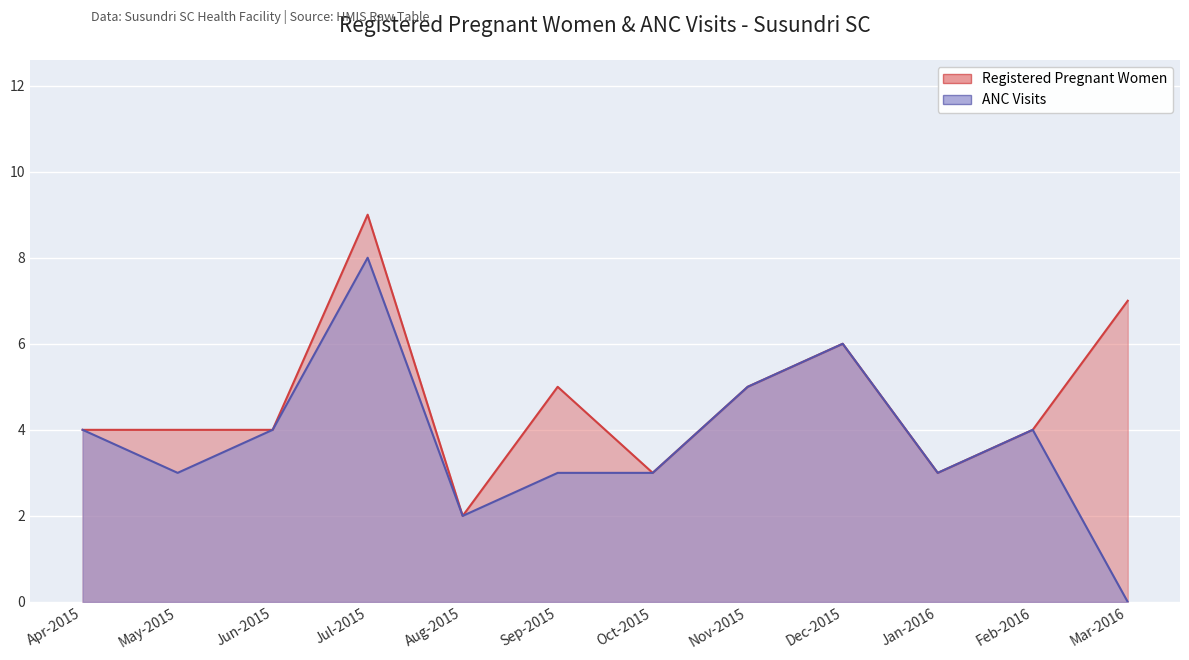

What position from the right is Dec-2015?

4